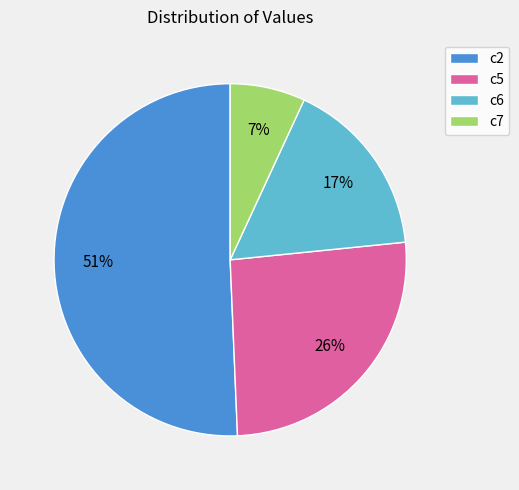

Is it true that c6 is 17% of the pie?

True